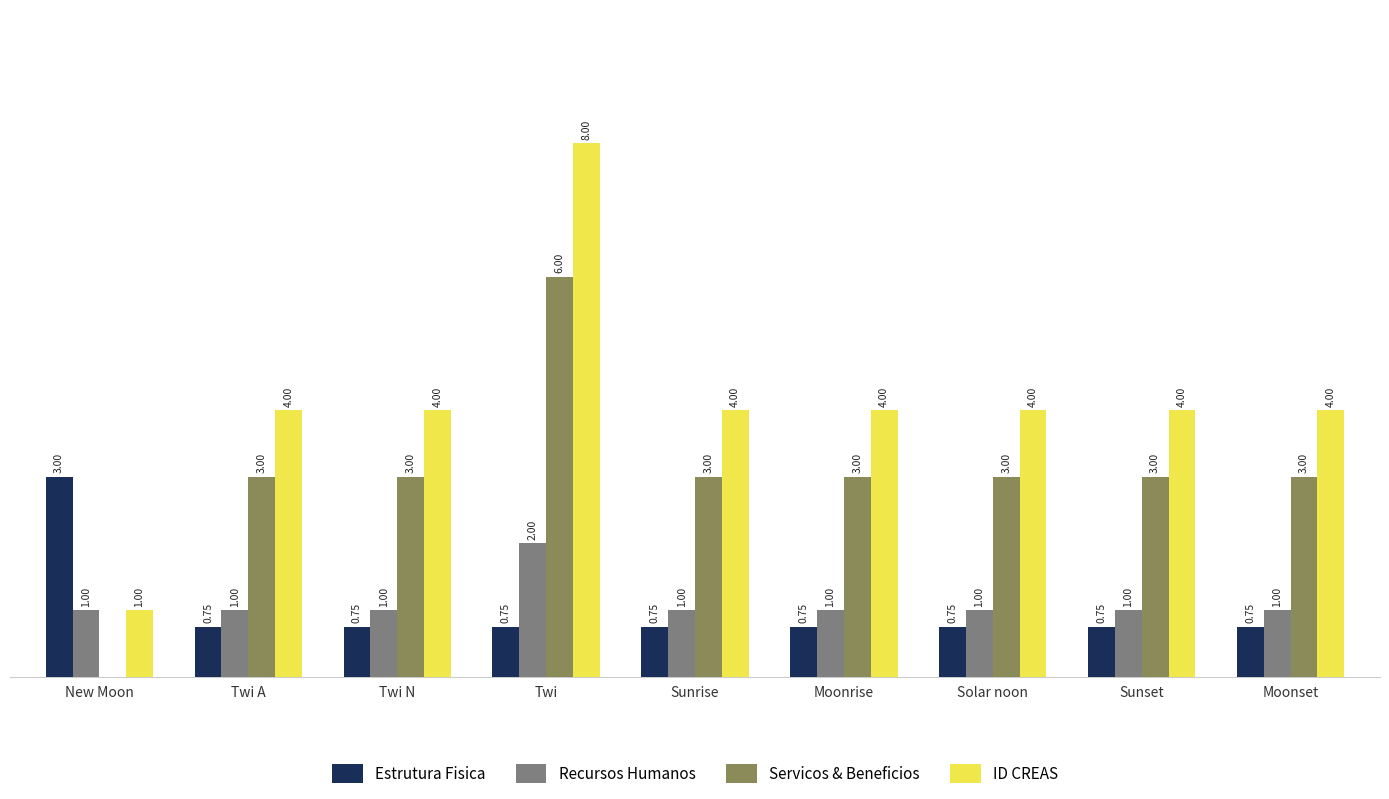

Which category has the highest value in the ID CREAS series?

Twi